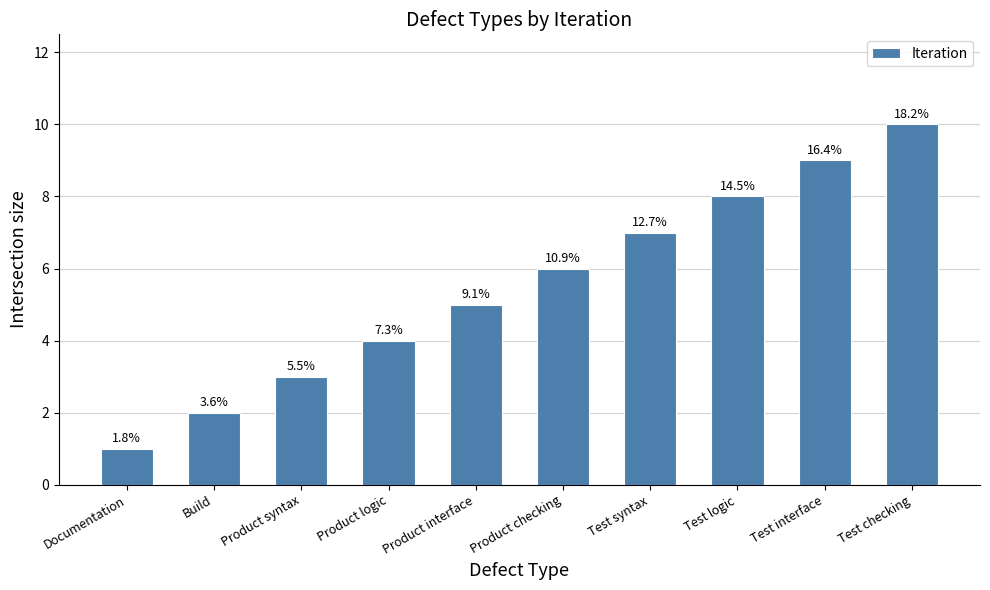

Count the number of data series in this chart.

1